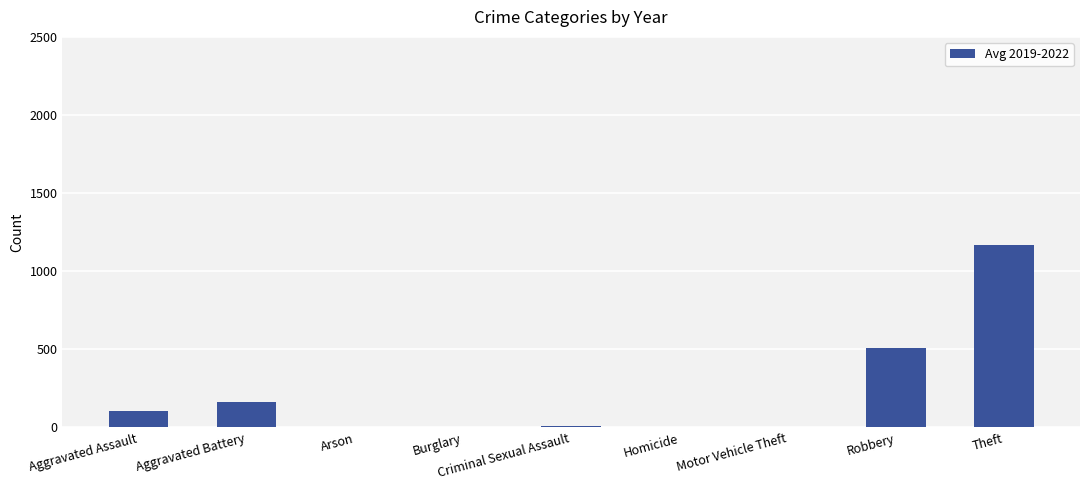

Which has a higher value, Aggravated Assault or Criminal Sexual Assault?

Aggravated Assault